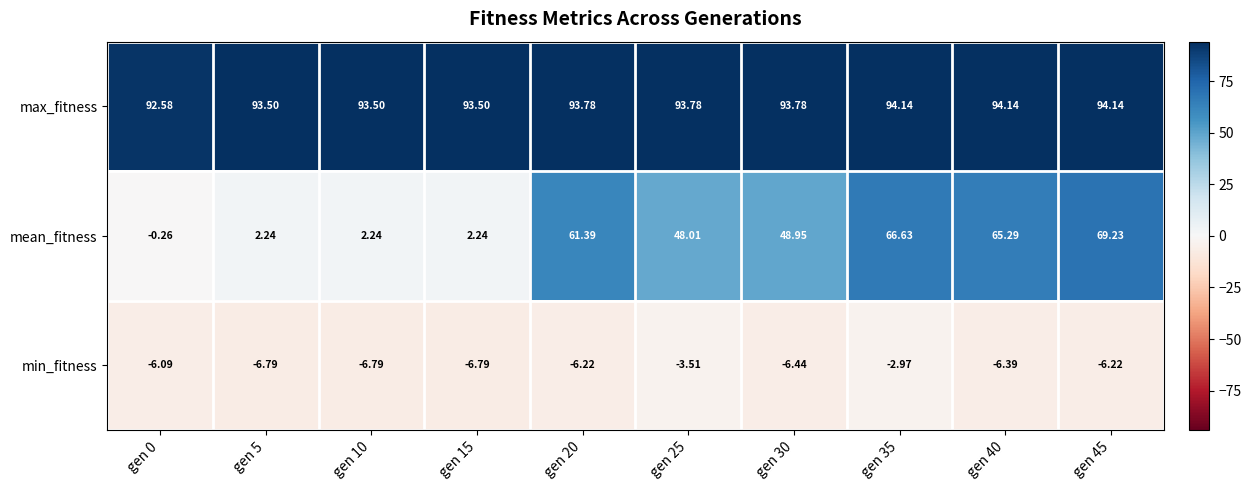

List the series in order of their peak value, lowest first.

min_fitness, mean_fitness, max_fitness